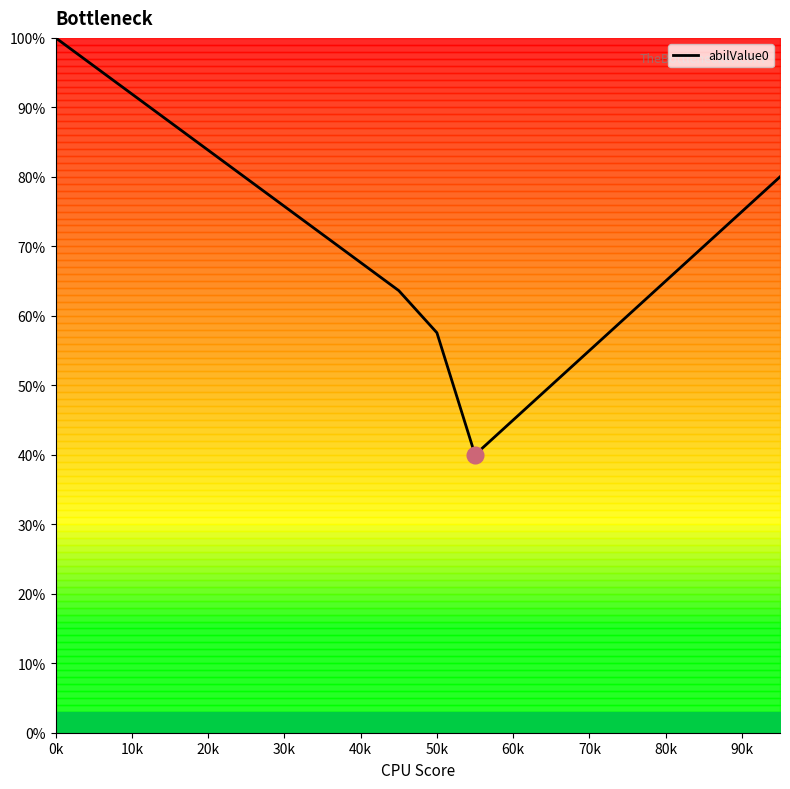

What is the maximum value shown in the chart?

100.0